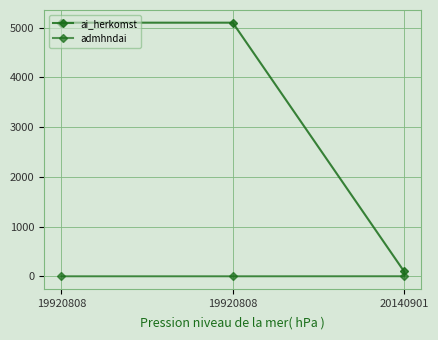

True or false: admhndai has a value of 1 at 19920808.

True